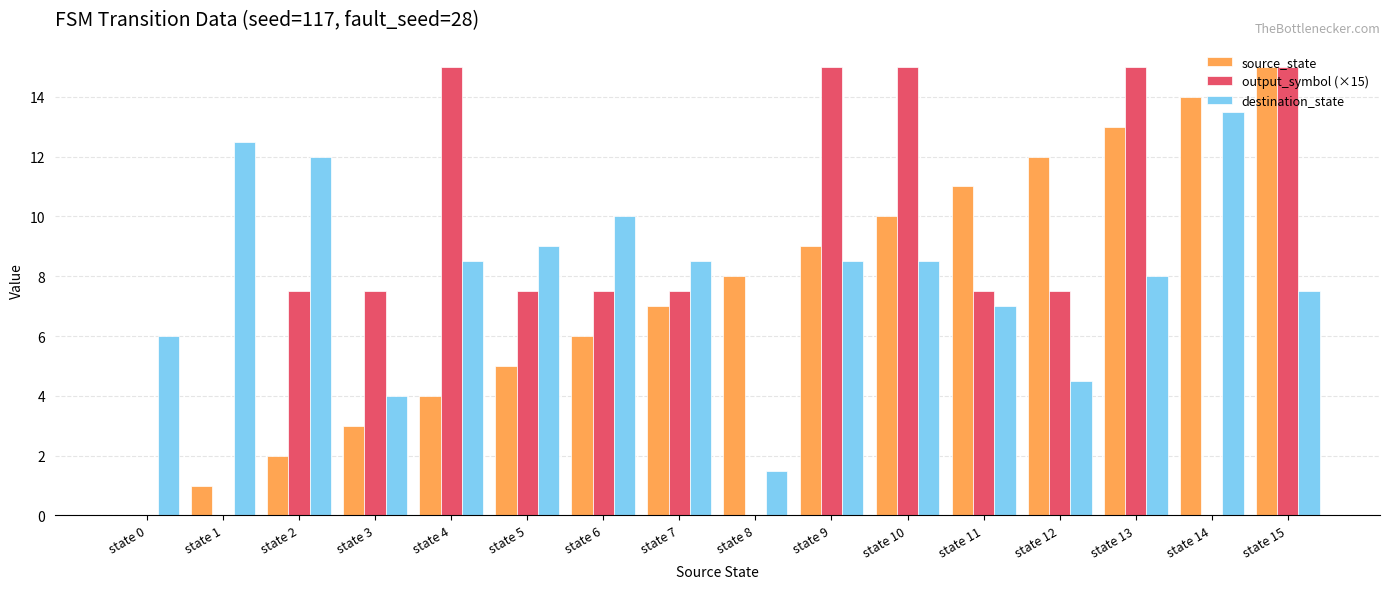

Is the value of destination_state at state 10 greater than the value of source_state at state 14?

No